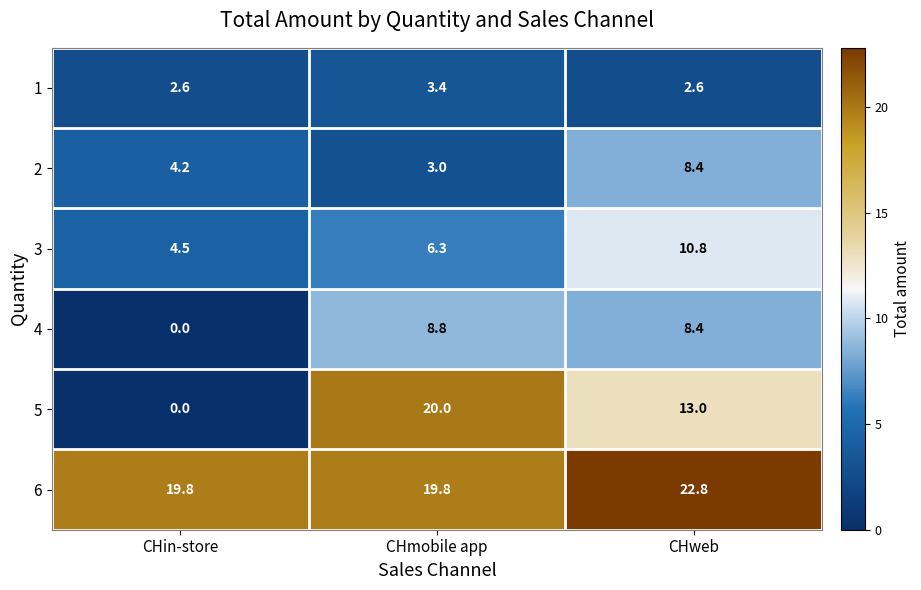

What is the spread (max minus min) of values at CHmobile app?

17.0